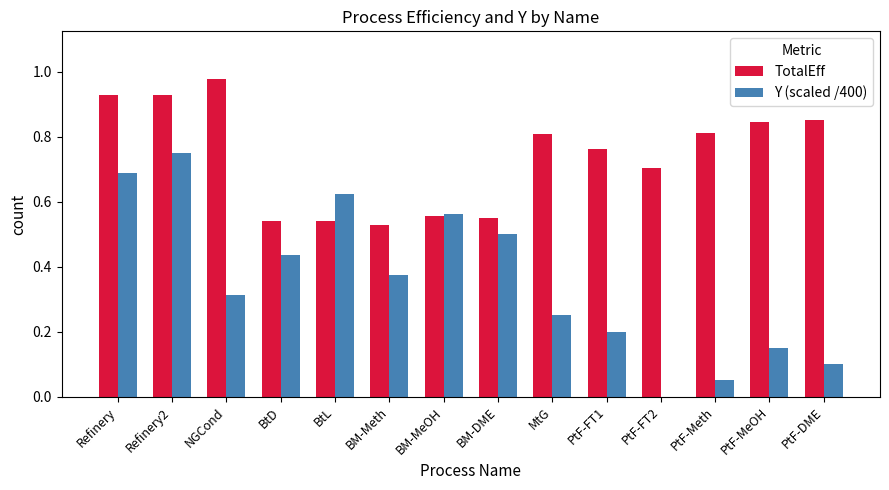

Which series changed the most between PtF-Meth and PtF-DME?

Y (scaled /400)